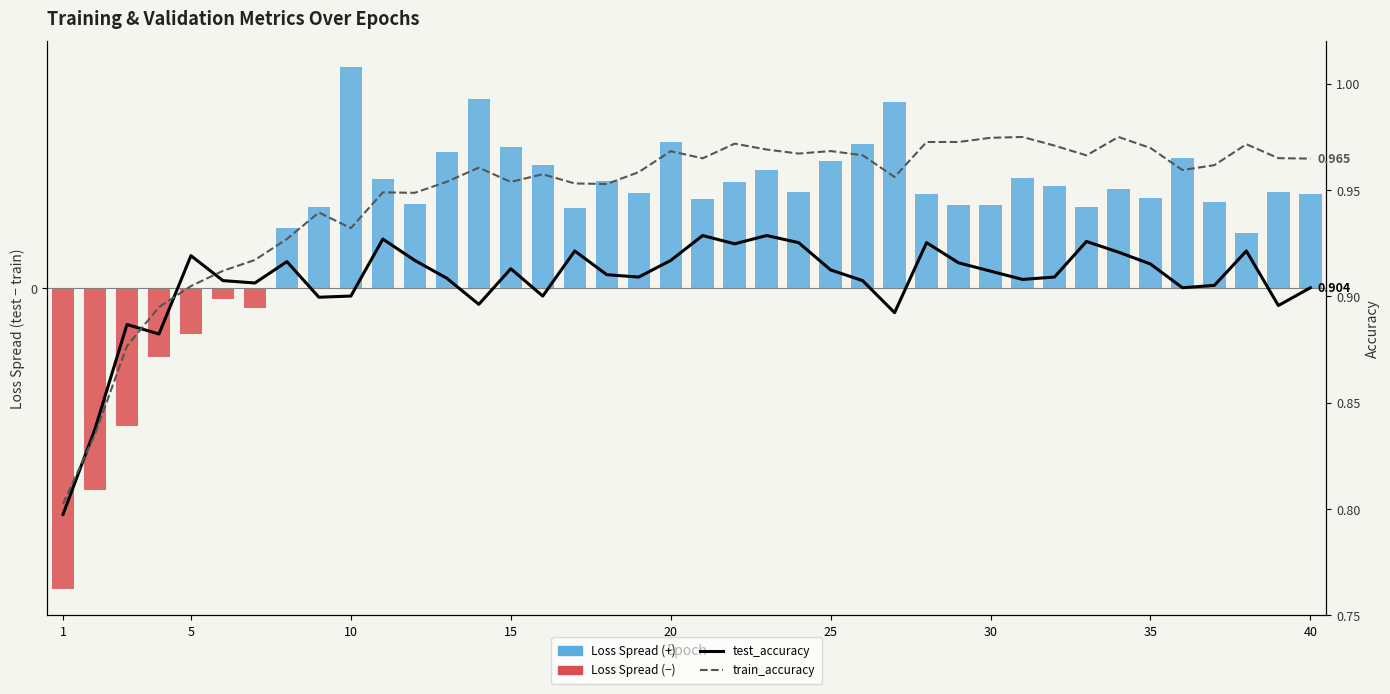

Is the value of train_accuracy at 9 greater than the value of Spread Of test_loss To train_loss at 10?

Yes